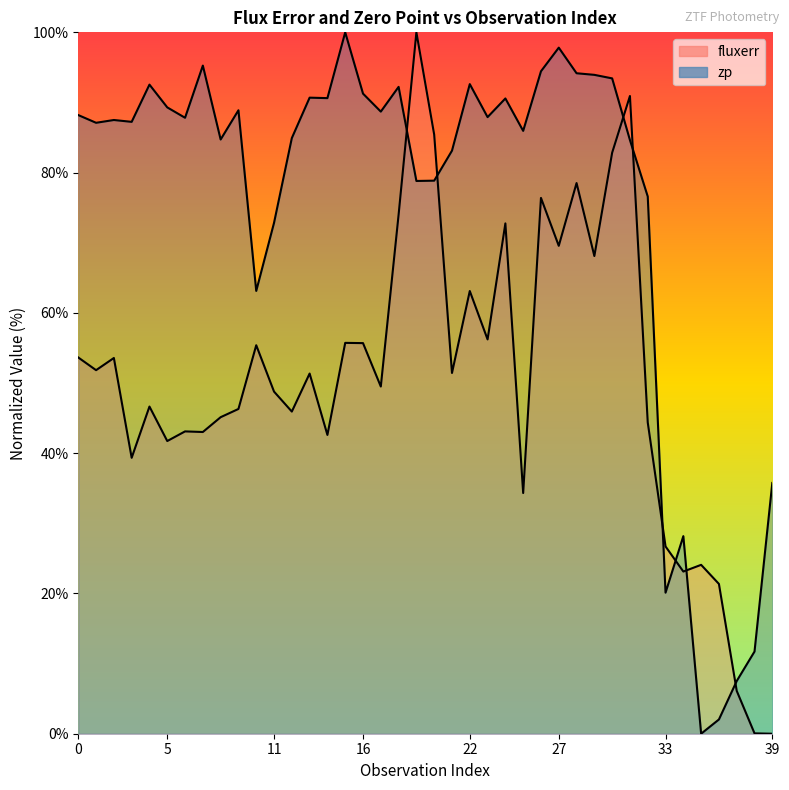

At which category does zp reach its first local valley?

1